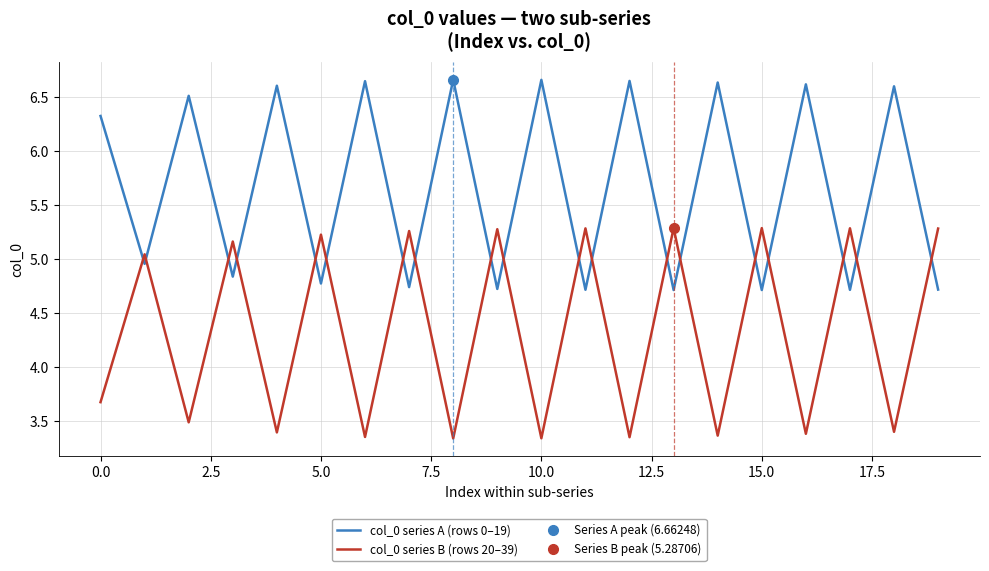

True or false: col_0 series A (rows 0–19) and col_0 series B (rows 20–39) intersect in this chart.

True